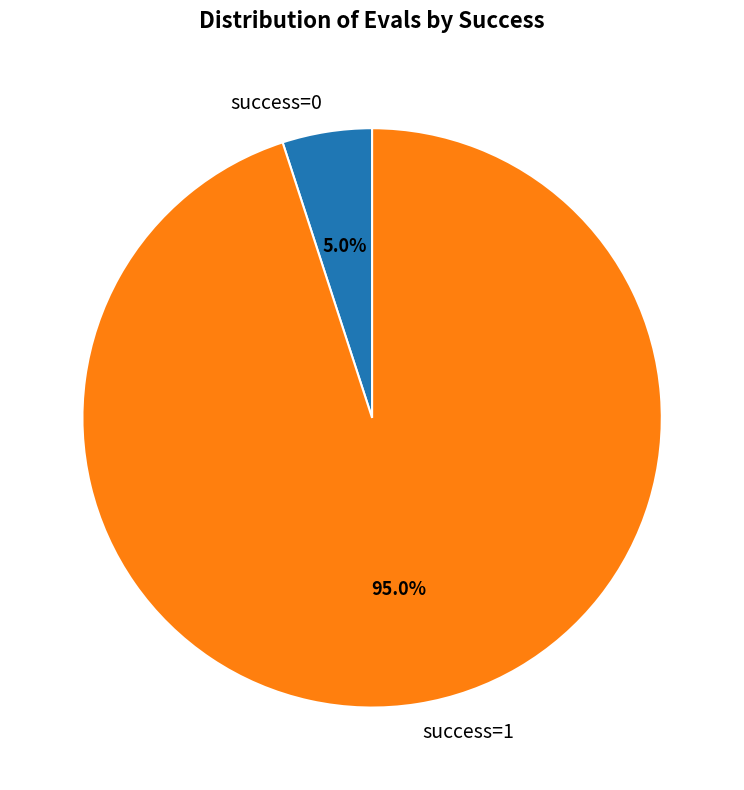

Which category has the biggest portion of the pie?

success=1